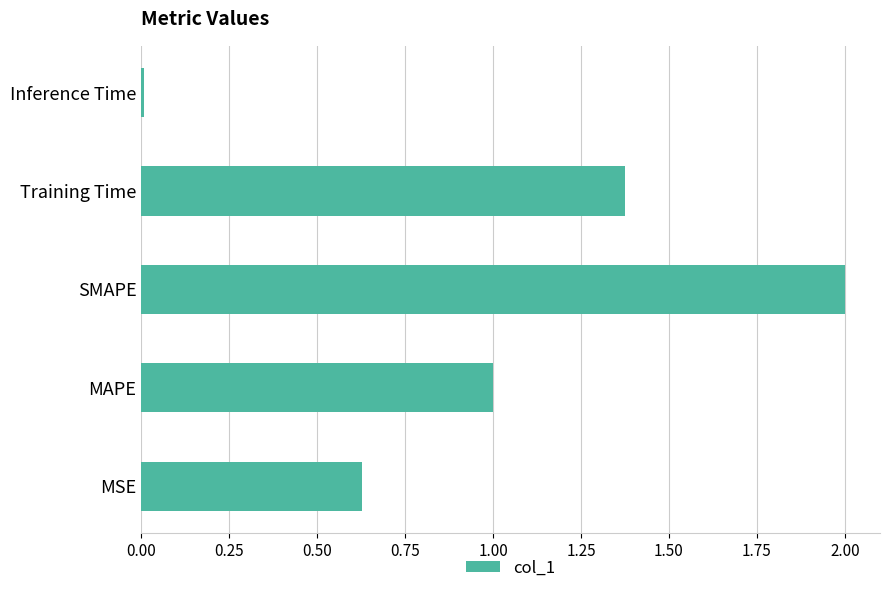

Is it true that the value at MAPE is 1.0?

True